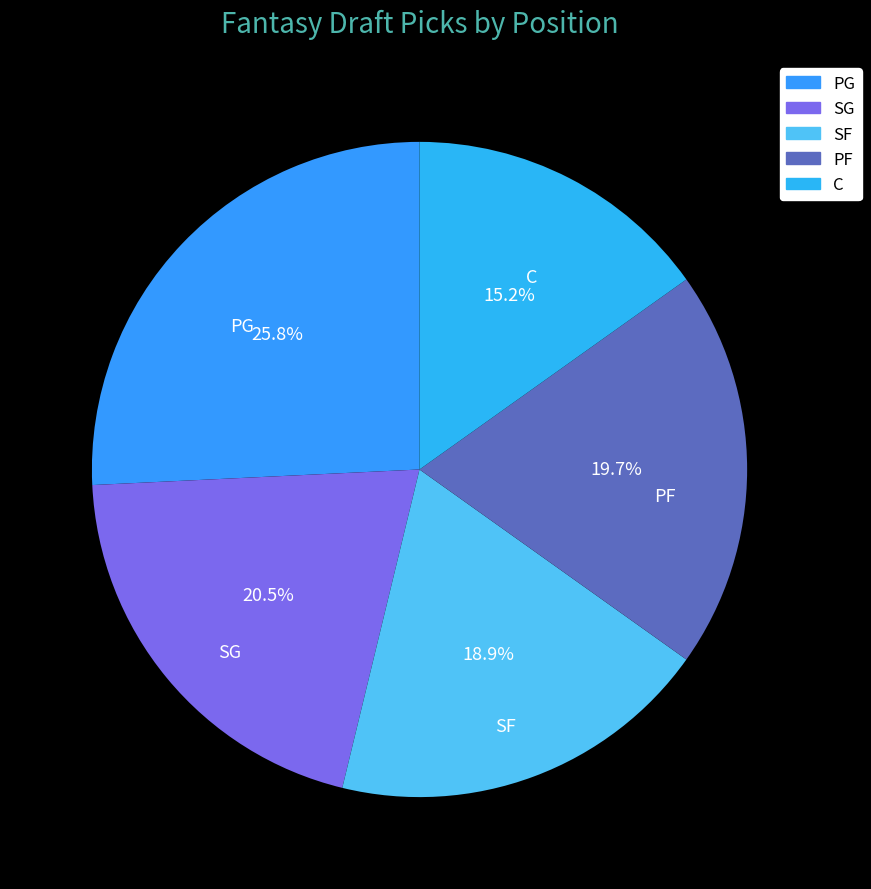

Approximately how many times larger is the value at SF compared to SG?

0.9